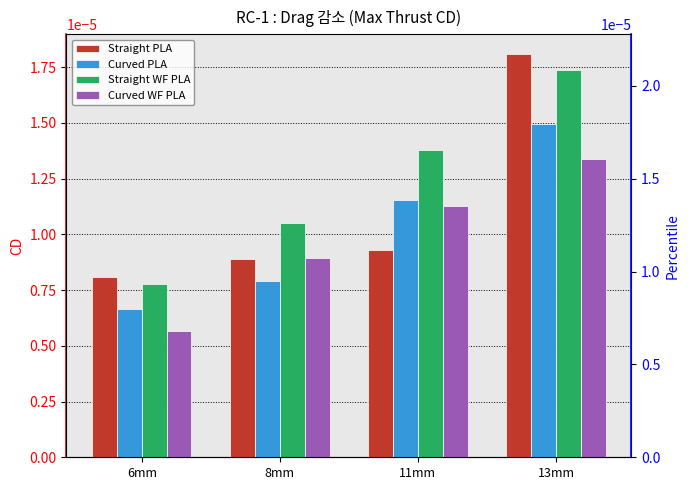

What position from the right is 11mm?

2